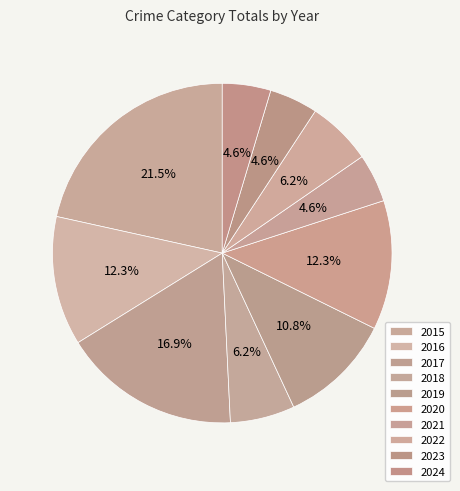

Count the number of slices in the pie.

10